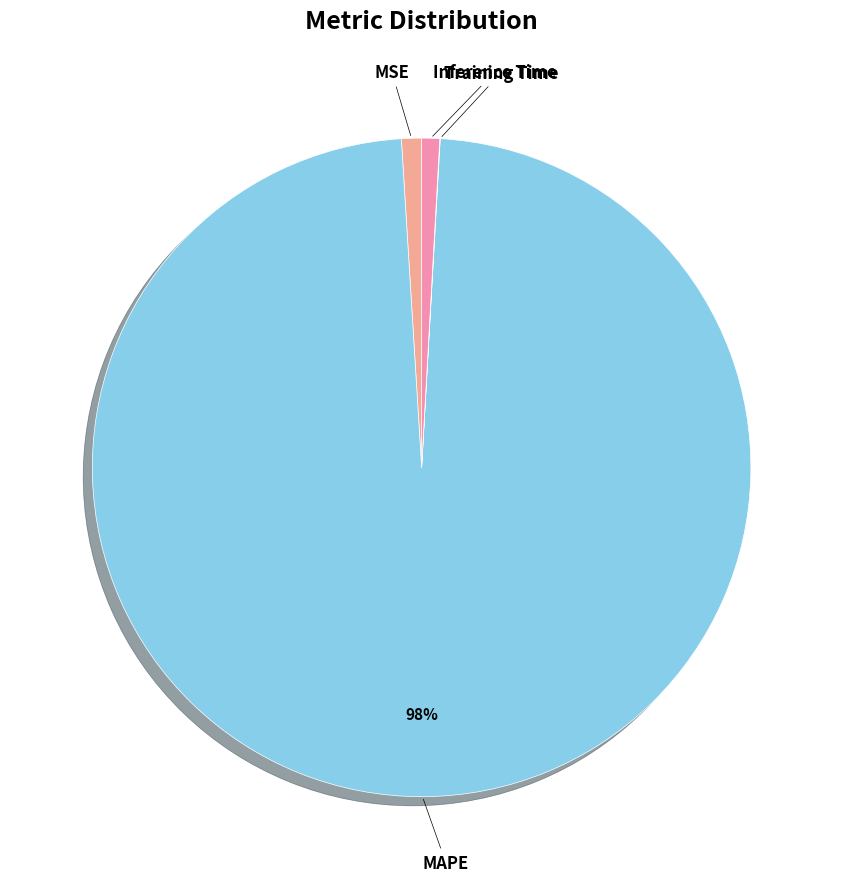

Rank the categories by value from lowest to highest.

Training Time, Inference Time, MSE, MAPE